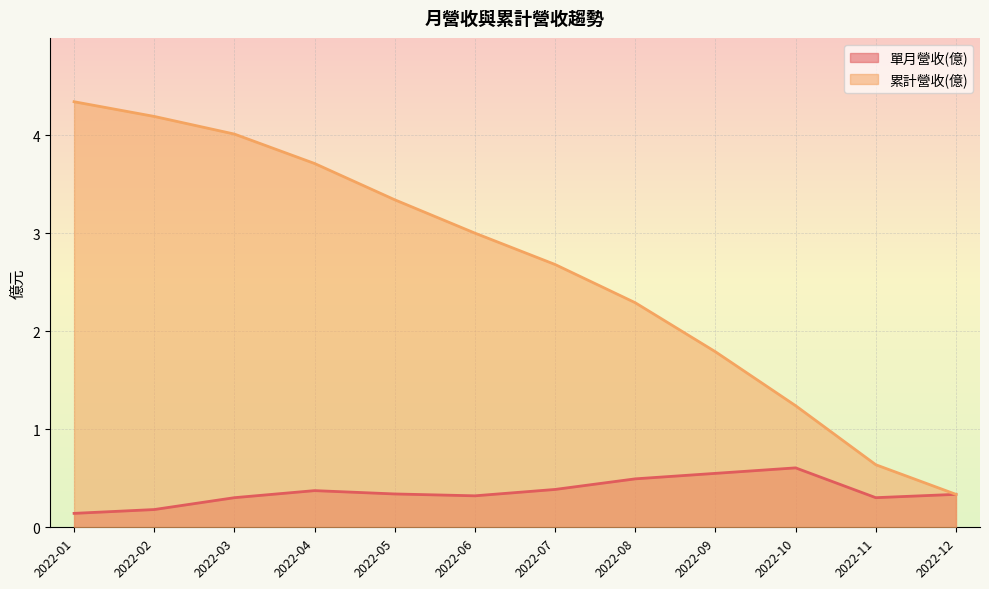

Reading left to right, list all the values displayed in this chart.

單月營收(億): 0.1	0.2	0.3	0.4	0.3	0.3	0.4	0.5	0.6	0.6	0.3	0.3
累計營收(億): 4.3	4.2	4.0	3.7	3.3	3.0	2.7	2.3	1.8	1.2	0.6	0.3